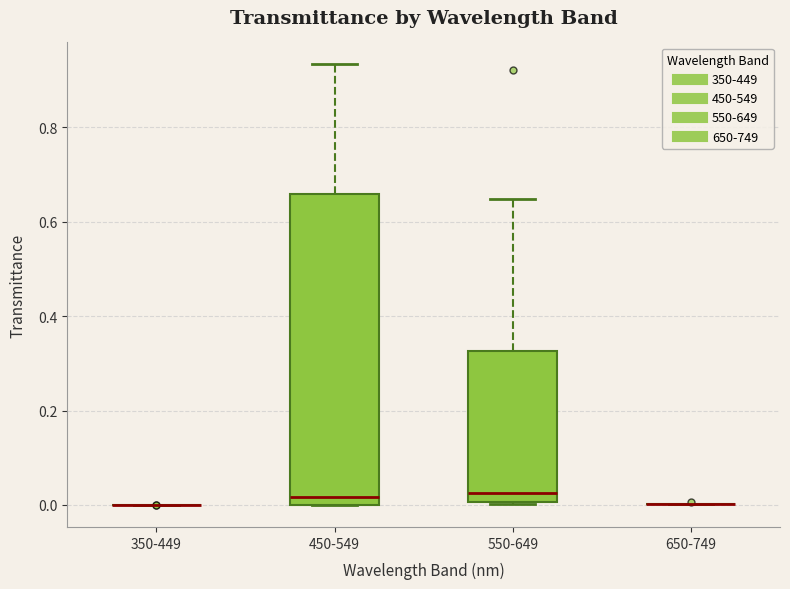

Reading left to right, transcribe this box plot: for each box, give where its median line is, the range the box spans, and where its two whiskers end, as read against the y-axis. The values are not printed on the chart, so give them approximately, as read against the axis.

350-449: box collapsed to a line at 0.00, whiskers 0.00 to 0.00
450-549: median 0.02, box 0.00 to 0.66, whiskers 0.00 to 0.94
550-649: median 0.02, box 0.00 to 0.32, whiskers 0.00 to 0.64
650-749: box collapsed to a line at 0.00, whiskers 0.00 to 0.00